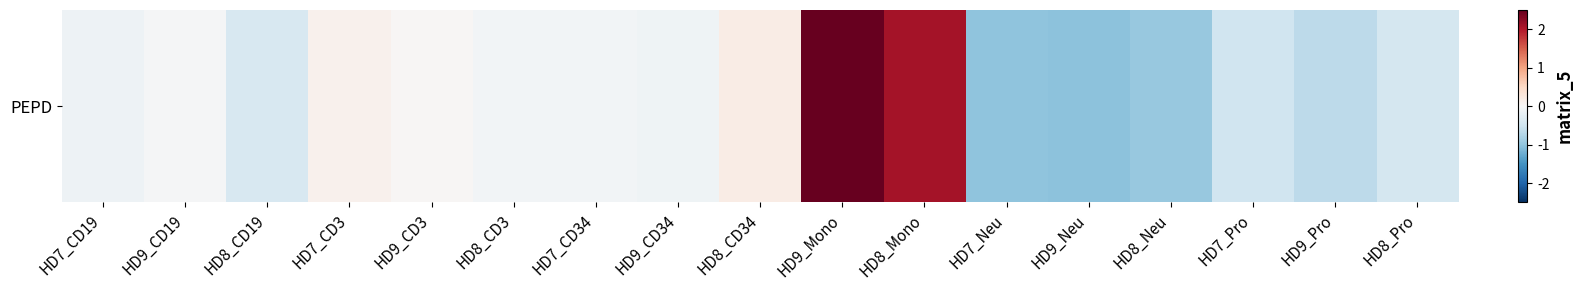

Rank the categories by value from lowest to highest.

HD9_Neu, HD7_Neu, HD8_Neu, HD9_Pro, HD7_Pro, HD8_Pro, HD8_CD19, HD7_CD19, HD9_CD34, HD8_CD3, HD7_CD34, HD9_CD19, HD9_CD3, HD7_CD3, HD8_CD34, HD8_Mono, HD9_Mono